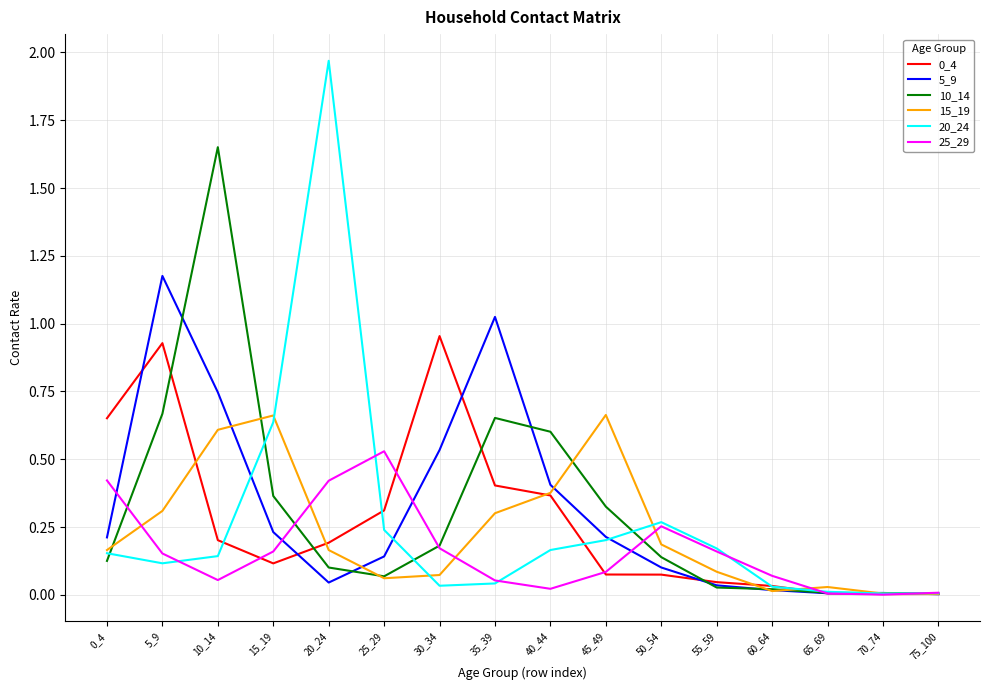

Which series has the widest spread of values?

20_24